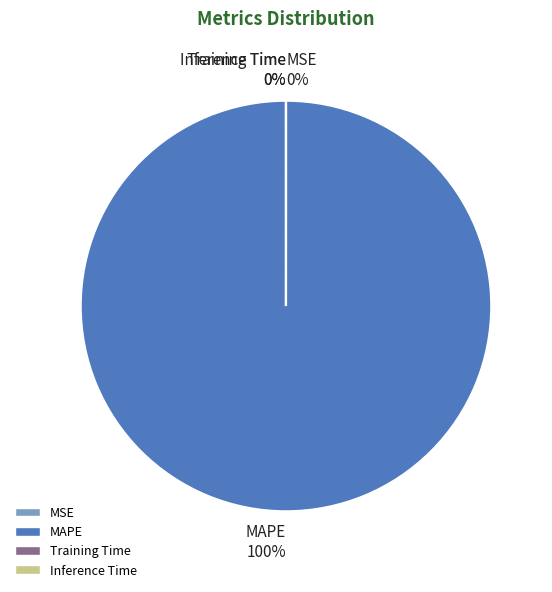

Is it true that MAPE is 100% of the pie?

True